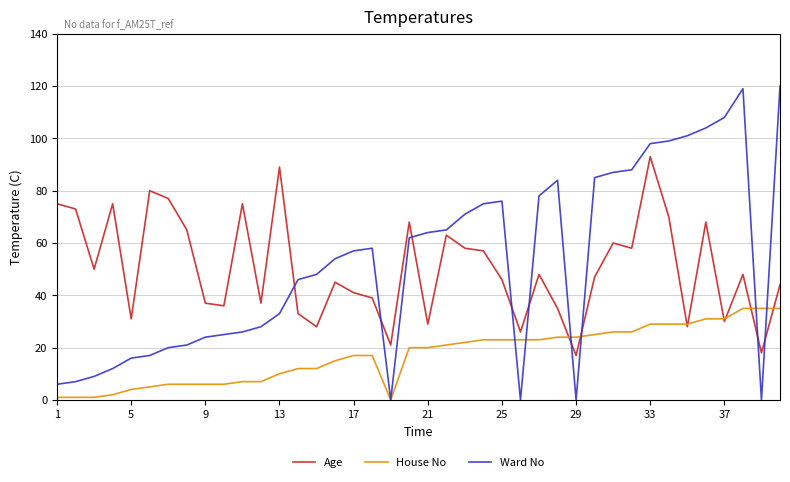

How many lines are shown in the chart?

3